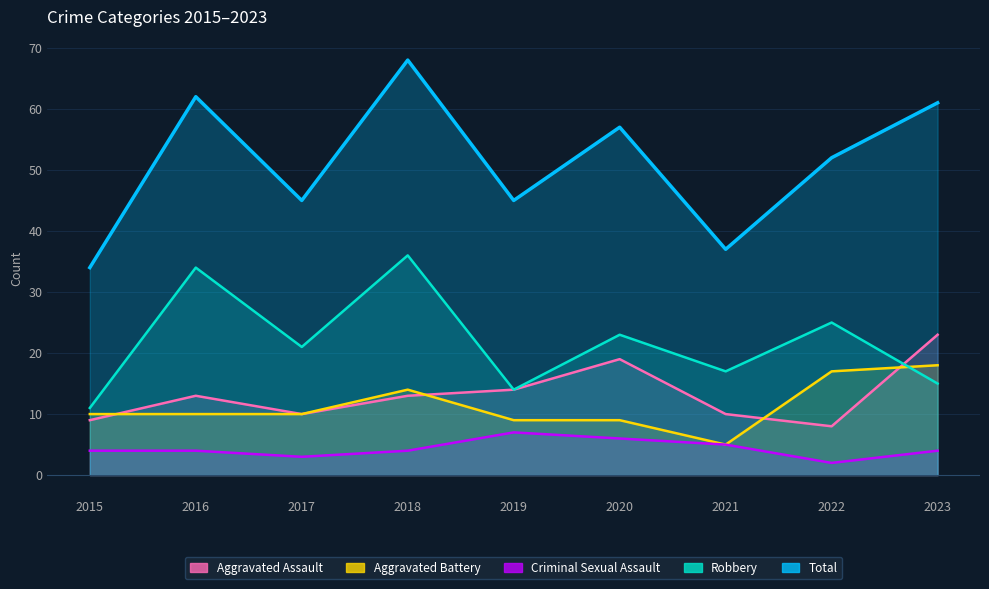

Which series has the largest range (max minus min)?

Total